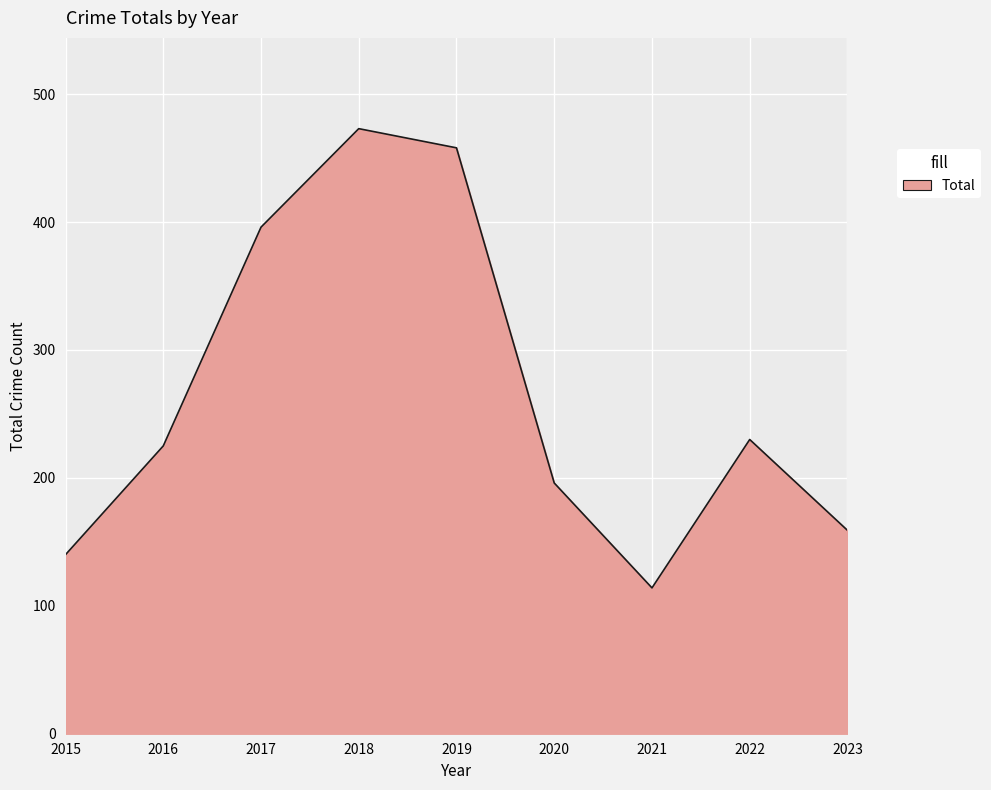

Which has a higher value, 2020 or 2015?

2020